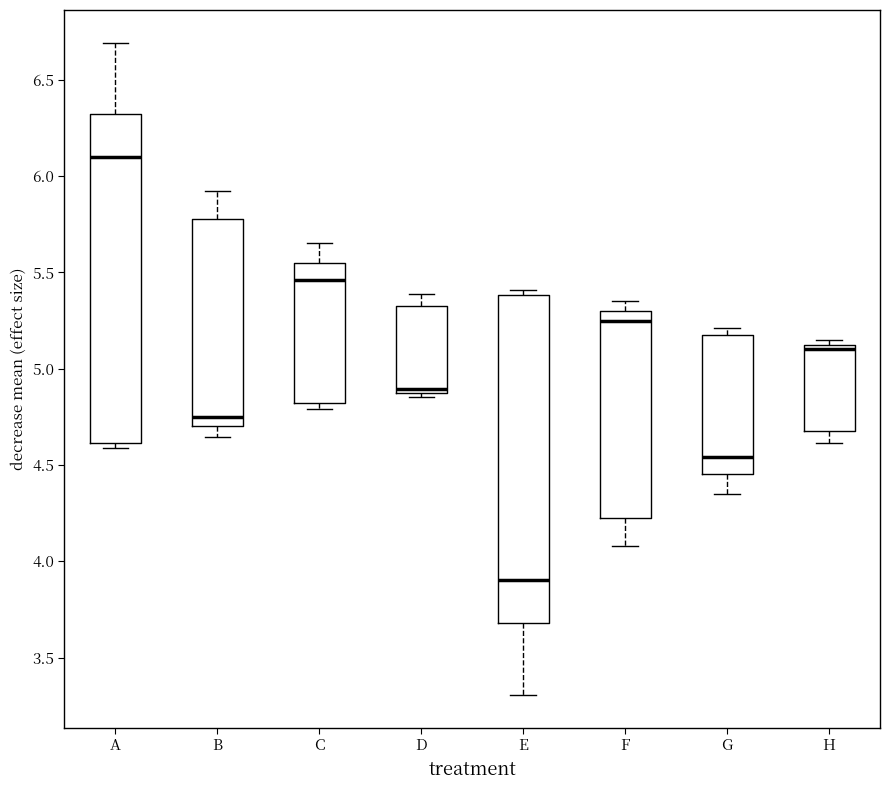

Where does the median line of the box for F sit on the y-axis? The values are not printed on the chart, so give them approximately, as read against the axis.

5.25